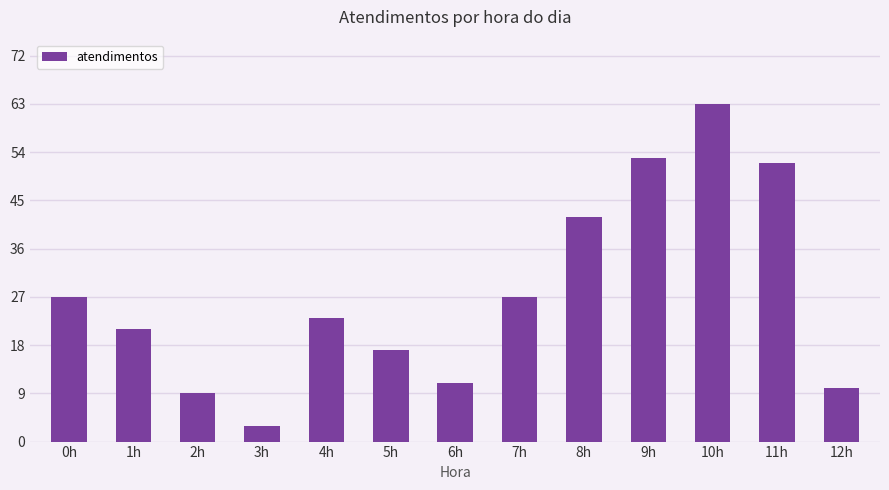

Which category has the lowest value across all series?

3h